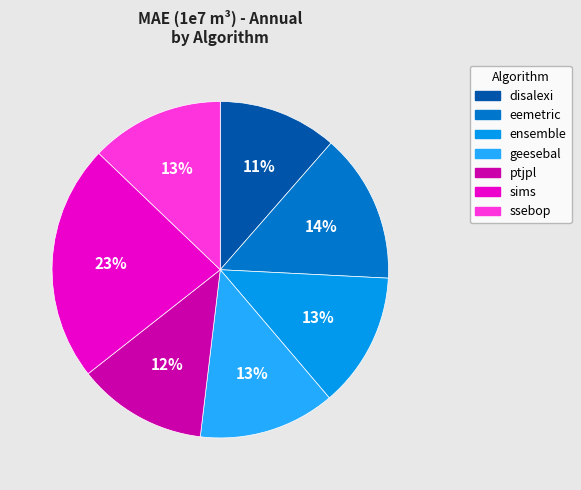

What is the ratio of the value at sims to the value at ensemble?

1.8